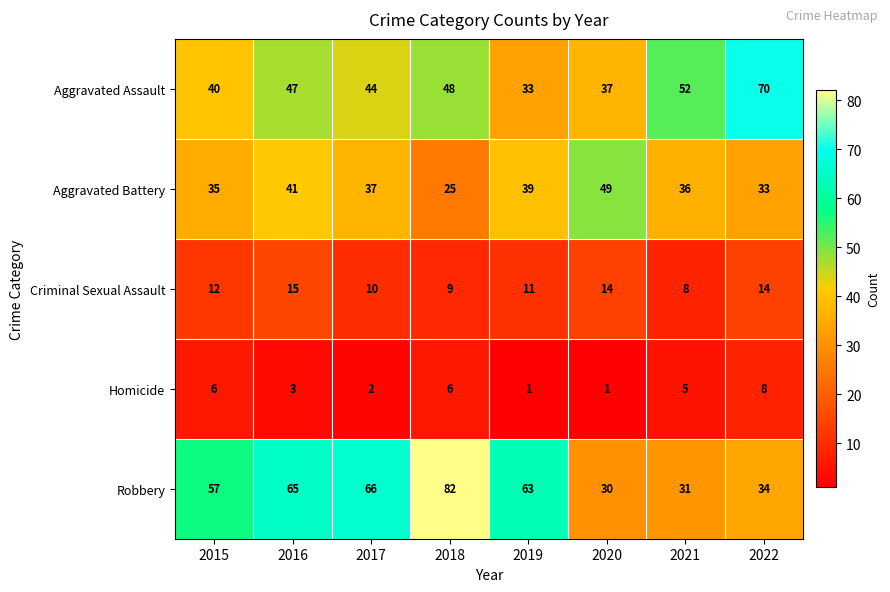

Which category has the highest value across all series?

2018